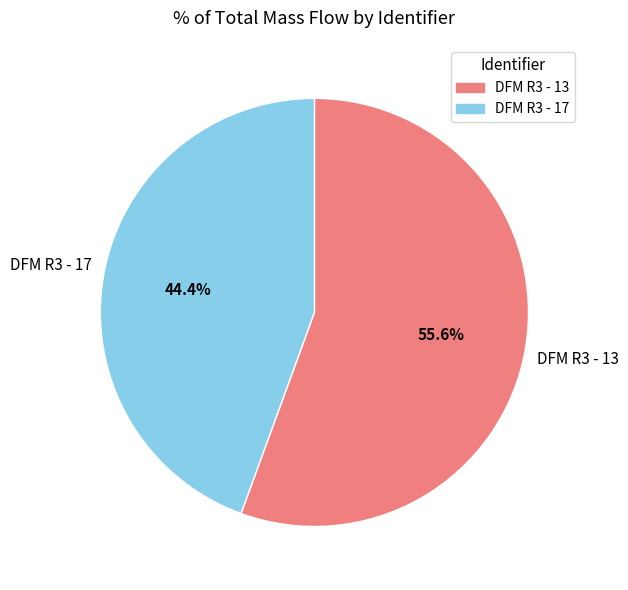

Rank the categories by value from lowest to highest.

DFM R3 - 17, DFM R3 - 13